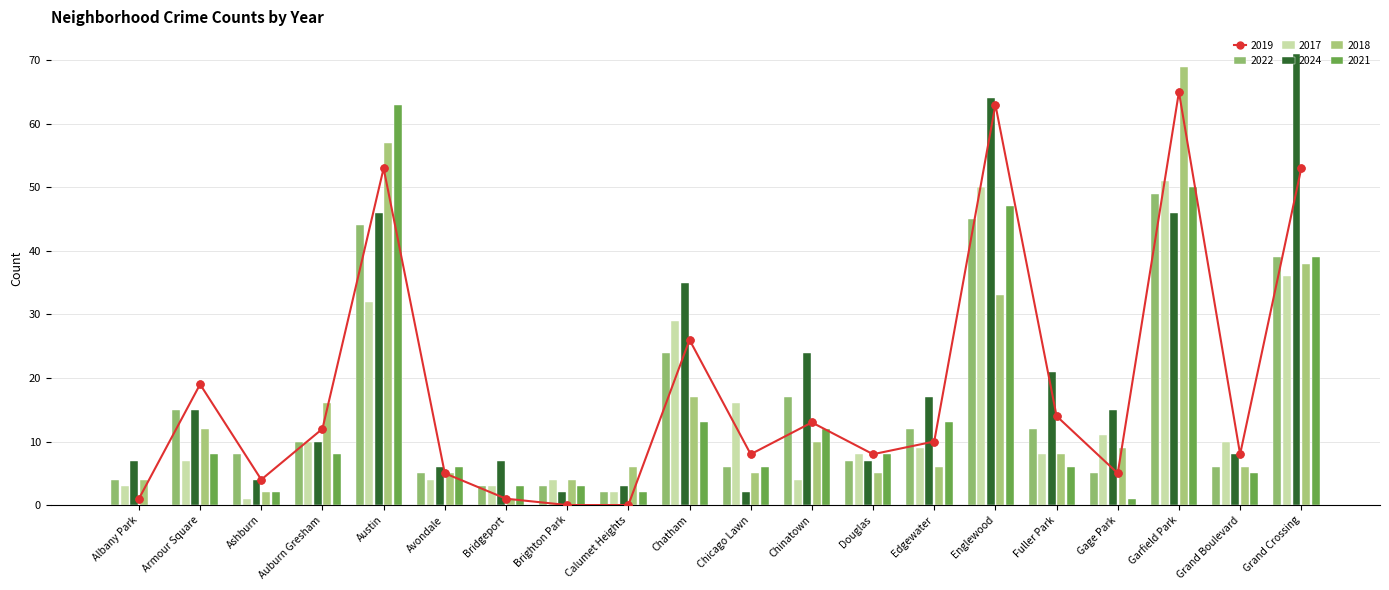

At how many categories does at least one series exceed 47?

4